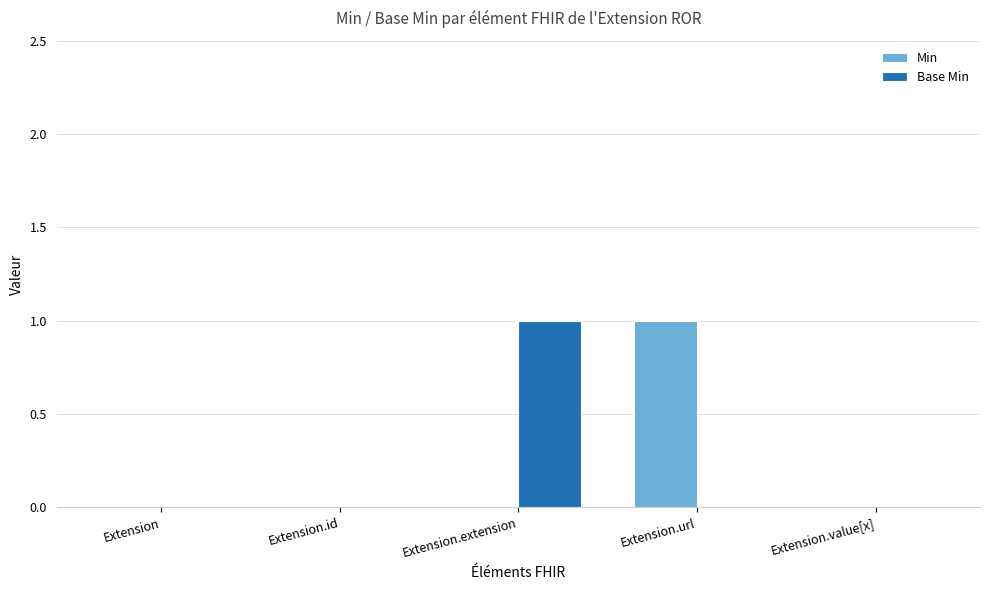

True or false: Min has a value of 0 at Extension.

True